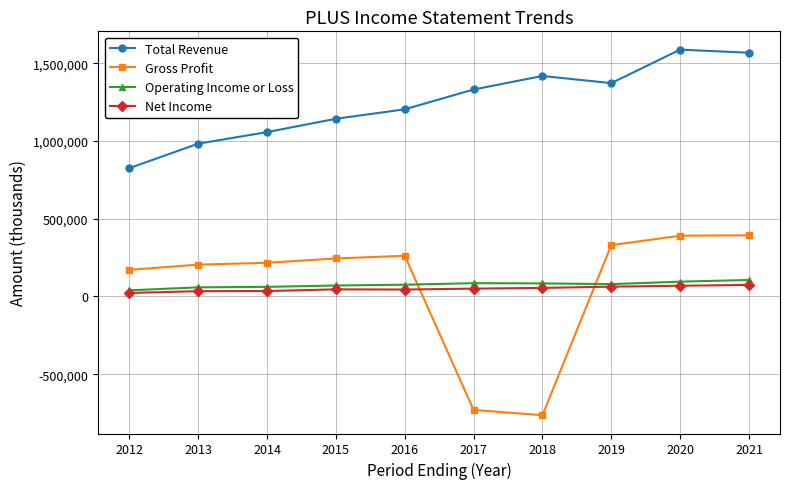

True or false: Gross Profit has more than 0 points higher than both neighbors.

True